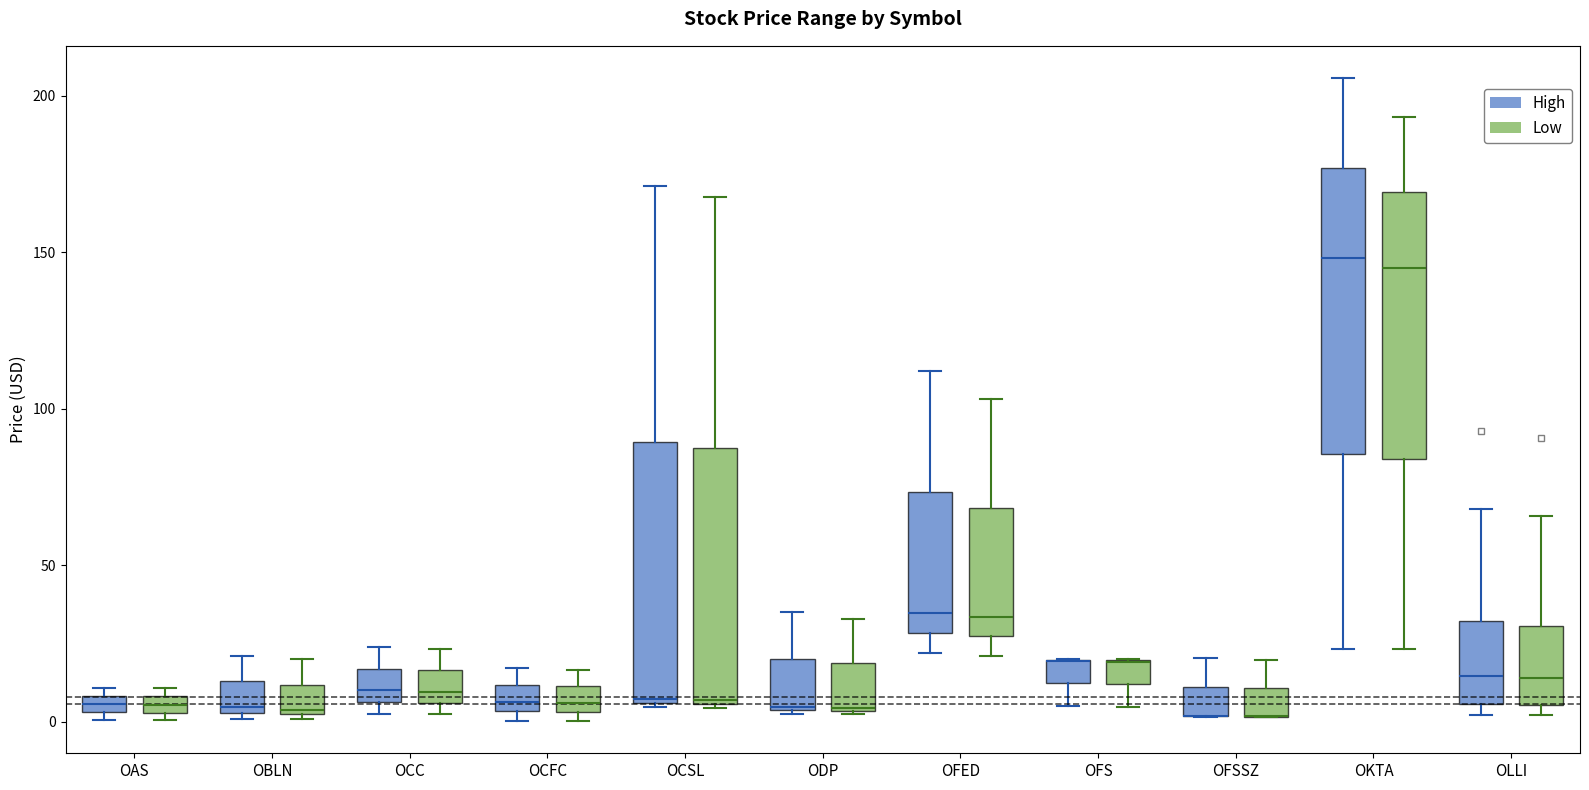

Where is the upper edge of the box for OCSL (High) on the y-axis? The values are not printed on the chart, so give them approximately, as read against the axis.

90